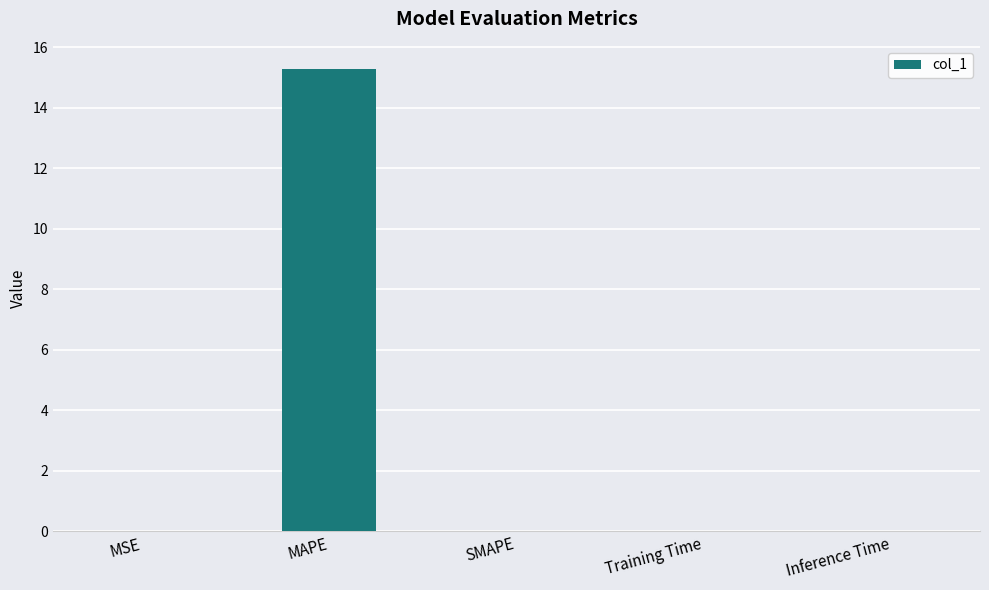

The value at SMAPE is 7.2. True or false?

False